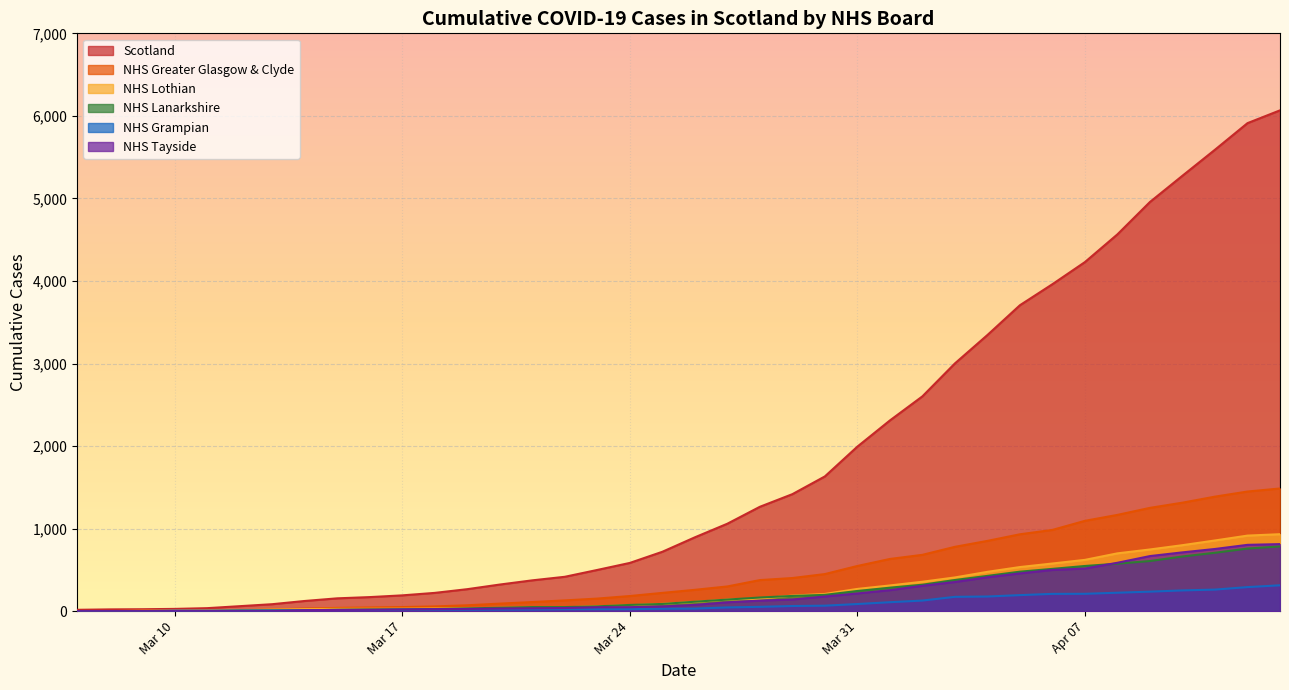

The value of NHS Lanarkshire at 2020-03-21 is 49. True or false?

True